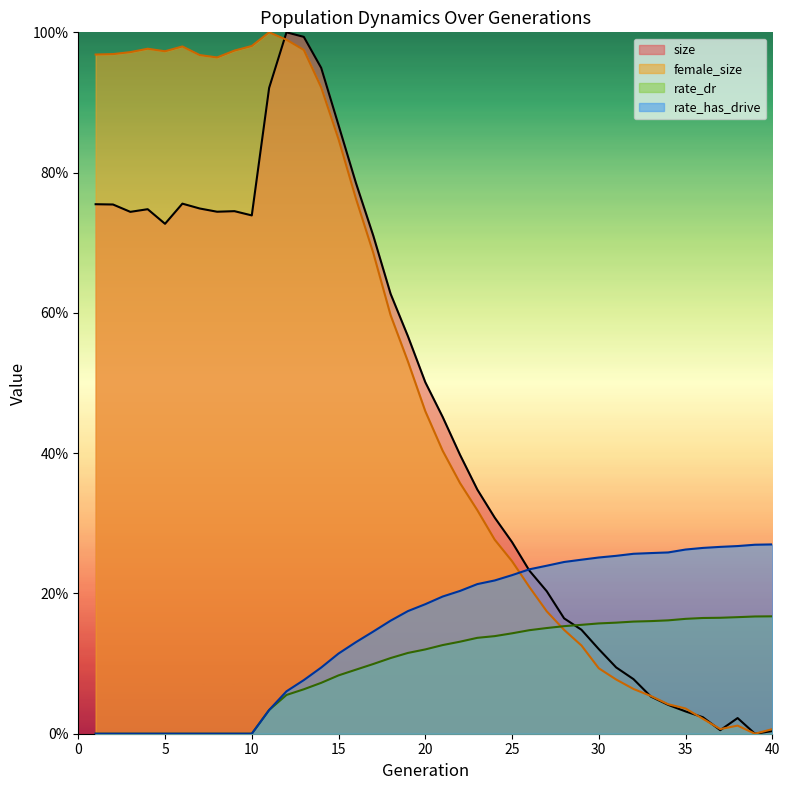

Rank the series at 32 from lowest to highest value.

female_size, size, rate_dr, rate_has_drive